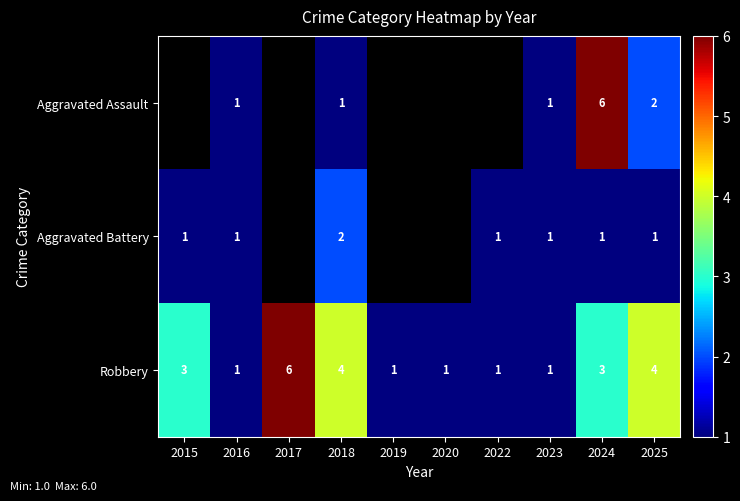

Count the number of data series in this chart.

3